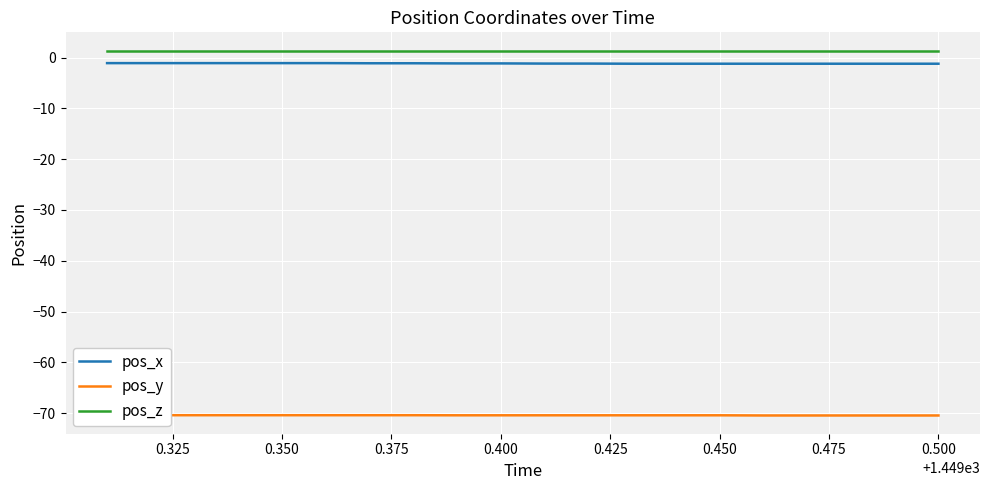

True or false: pos_x and pos_z cross at least once.

False